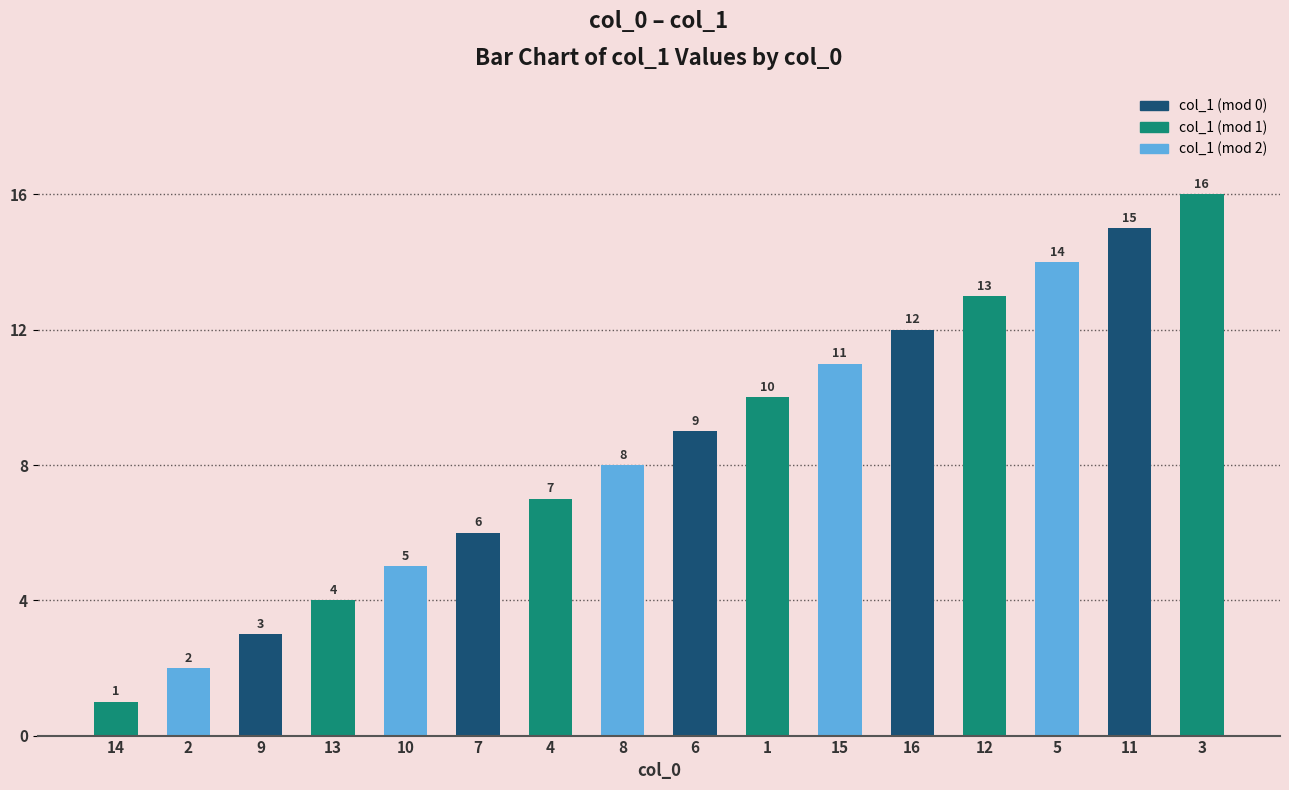

What is the maximum value shown in the chart?

16